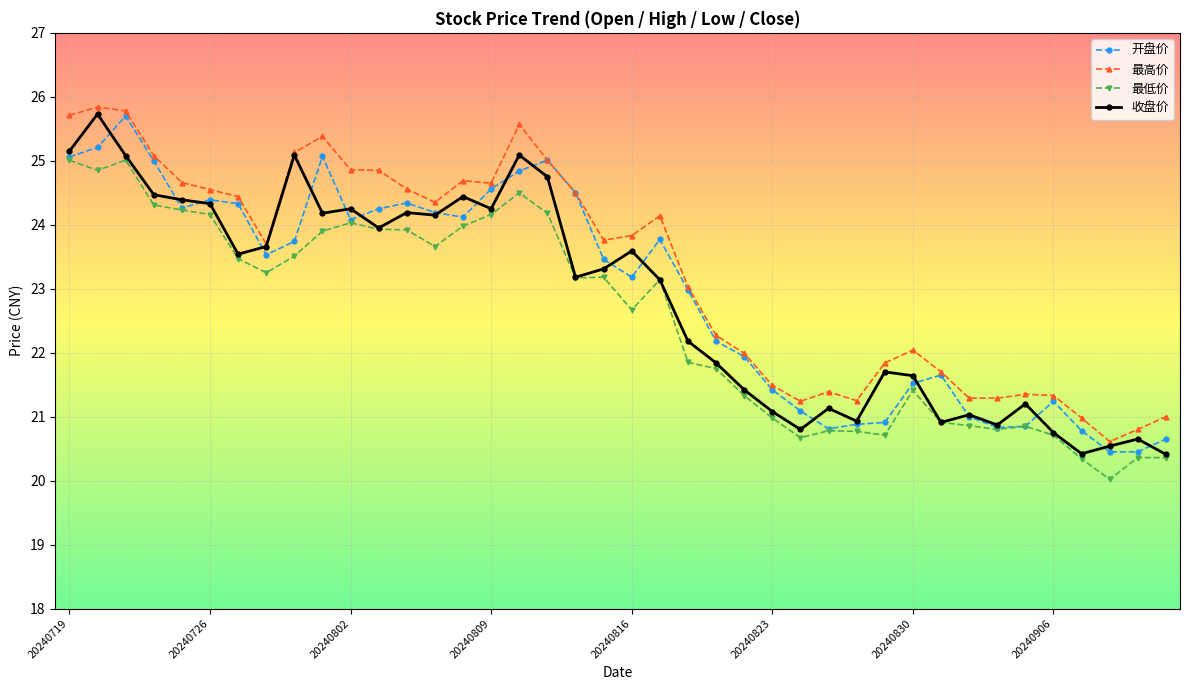

What is the maximum value shown in the chart?

25.8